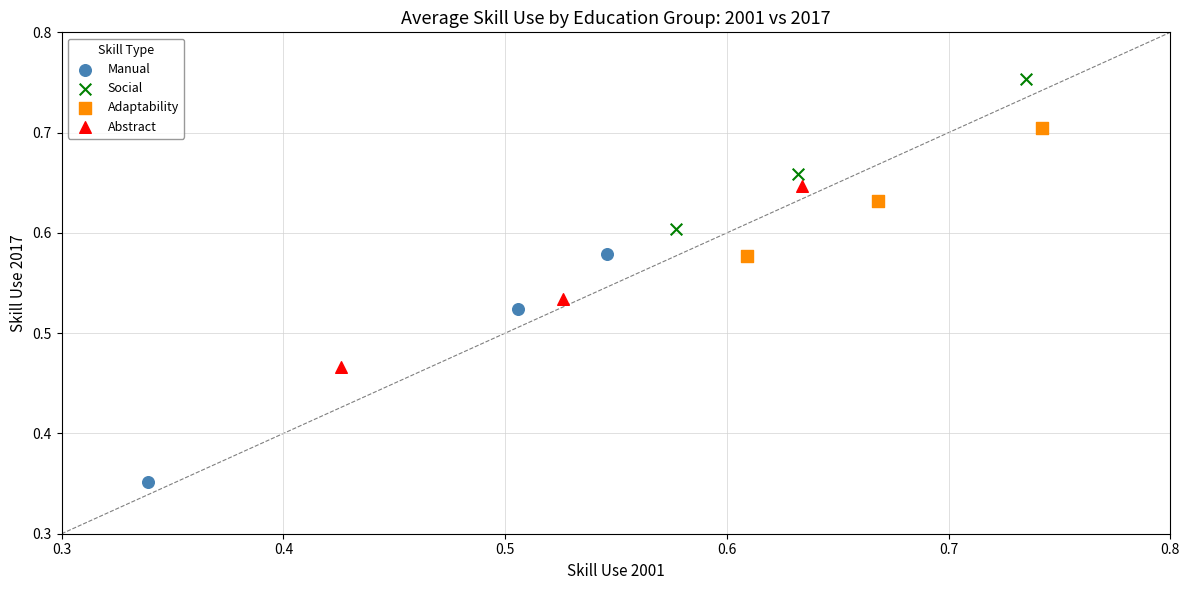

Which series reaches the minimum Y coordinate?

Manual